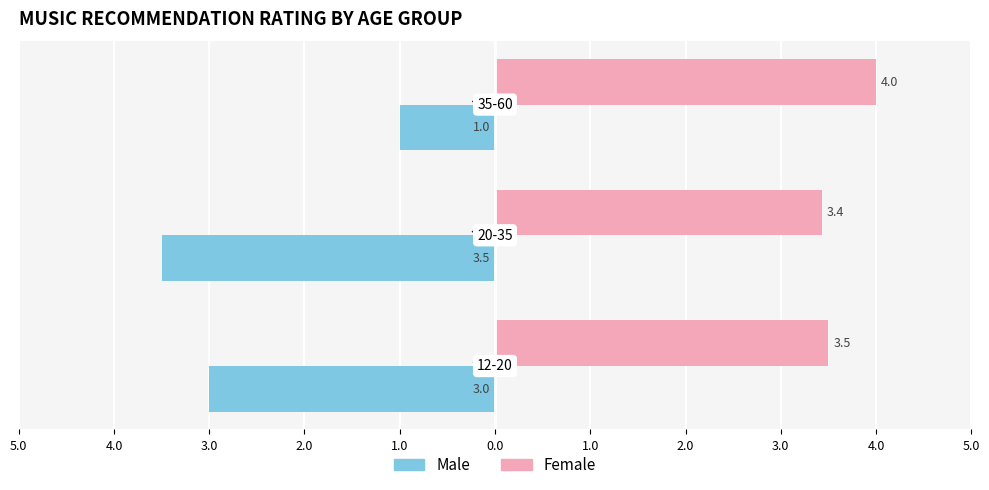

What are all the series names shown in the legend?

Male, Female